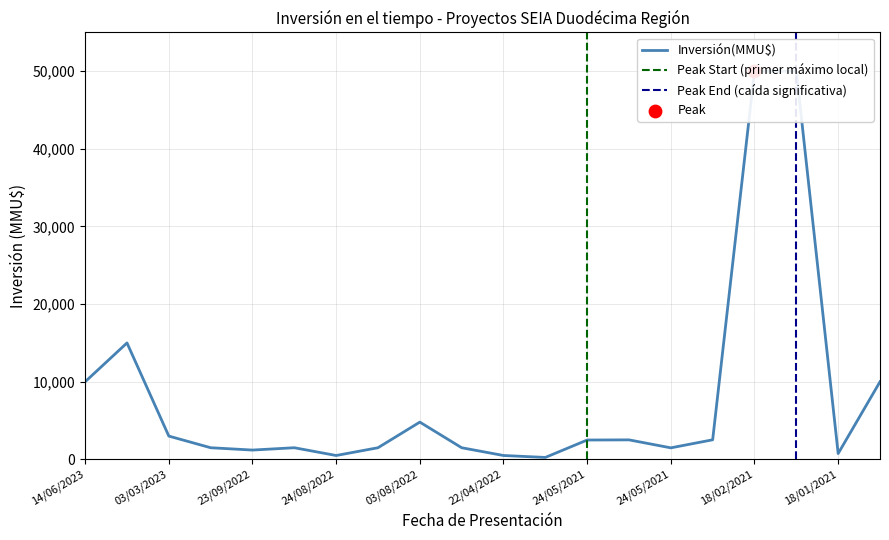

What is the ratio of the value at 24/05/2021 to the value at 24/08/2022?

3.0